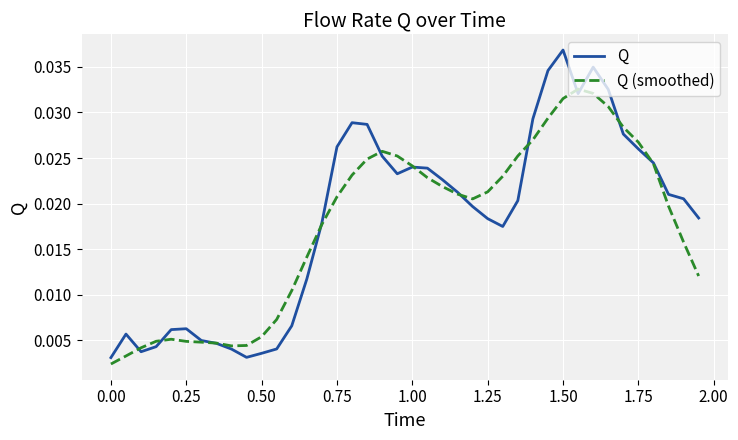

After their last crossing, which series has the higher values: Q or Q (smoothed)?

Q